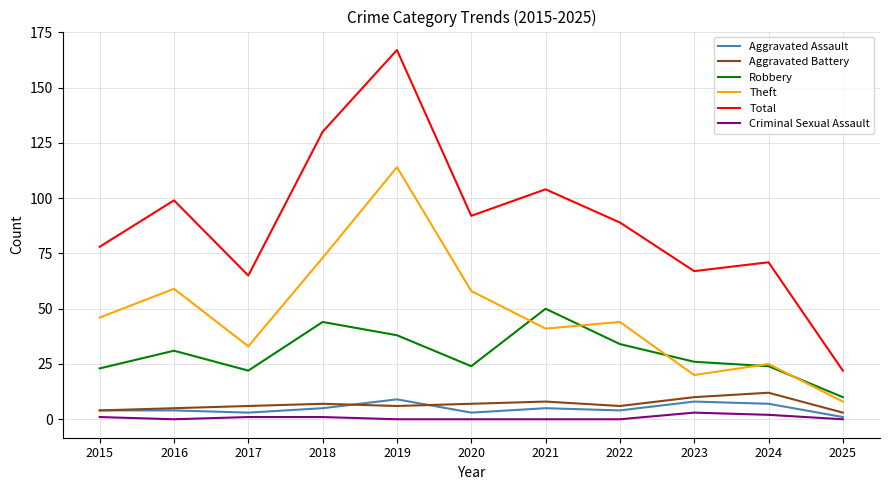

In Robbery, how many points are higher than both neighbors (excluding endpoints)?

3